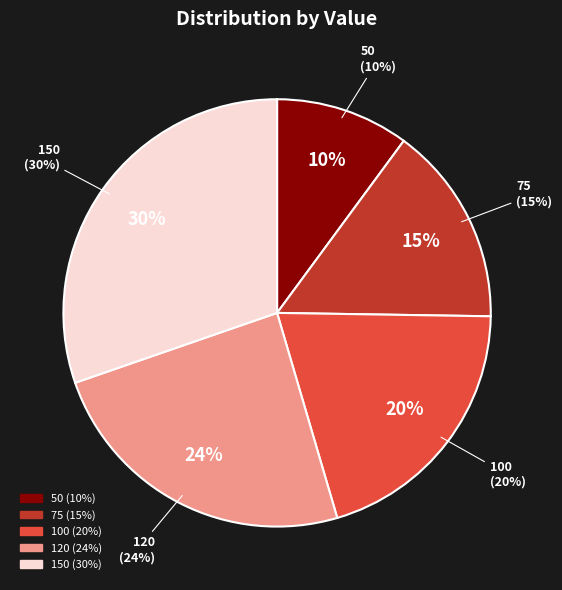

What is the ratio of the value at 120 to the value at 75?

1.6